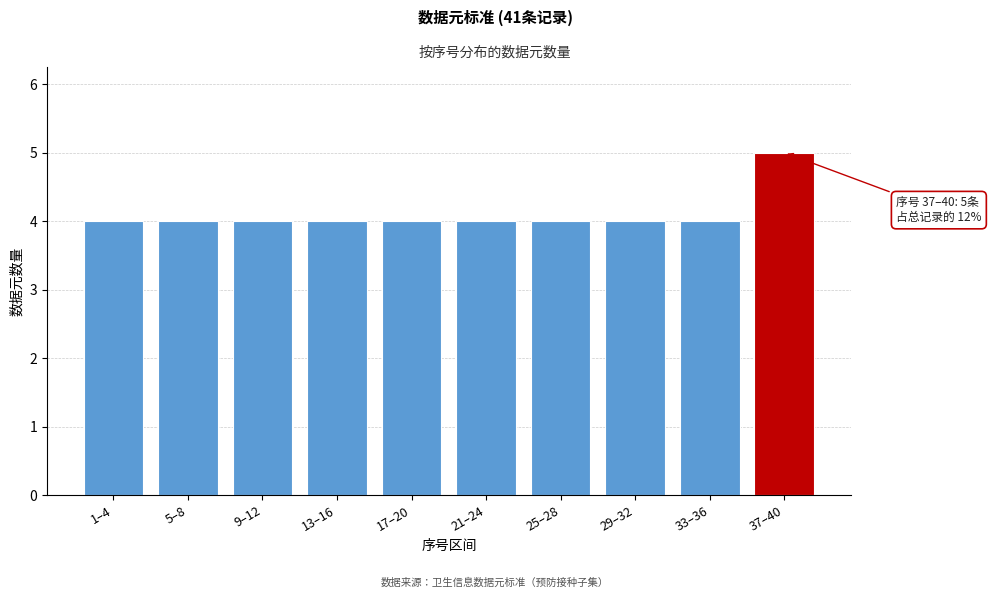

Reading right to left, extract all data points from this chart.

5	4	4	4	4	4	4	4	4	4